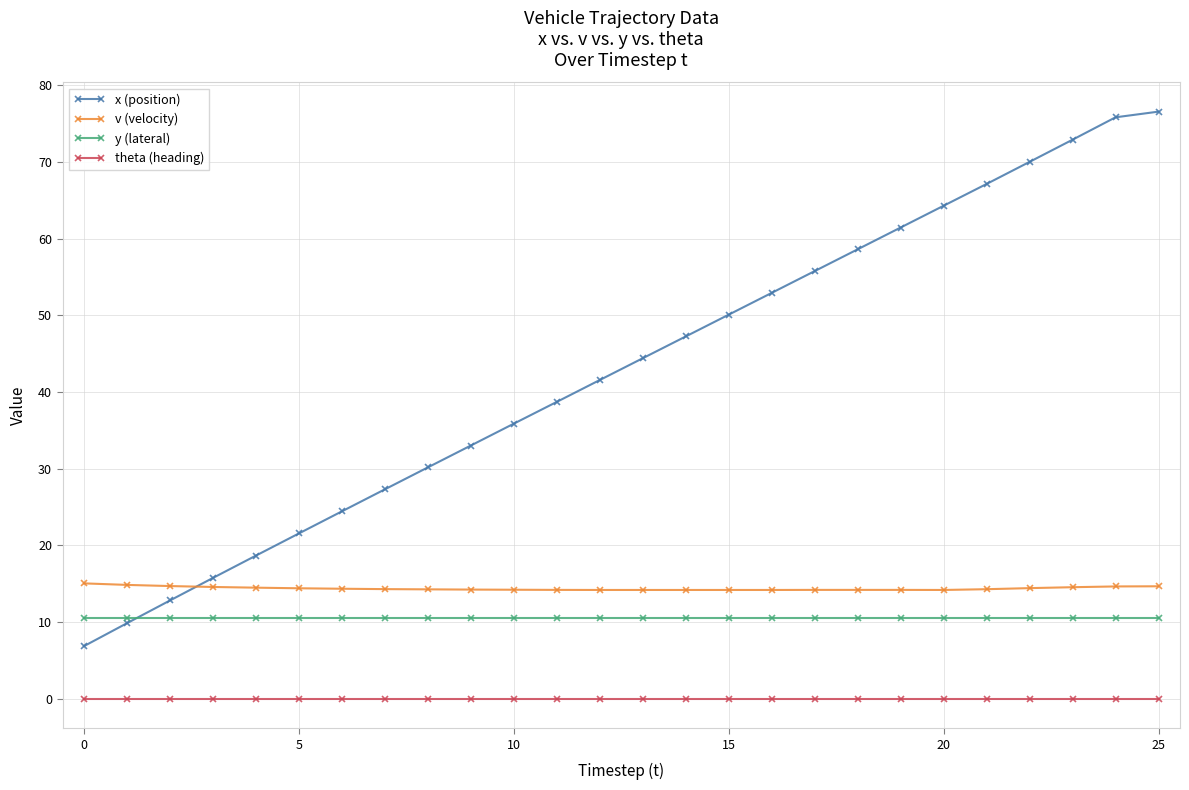

Which series has the widest spread of values?

x (position)